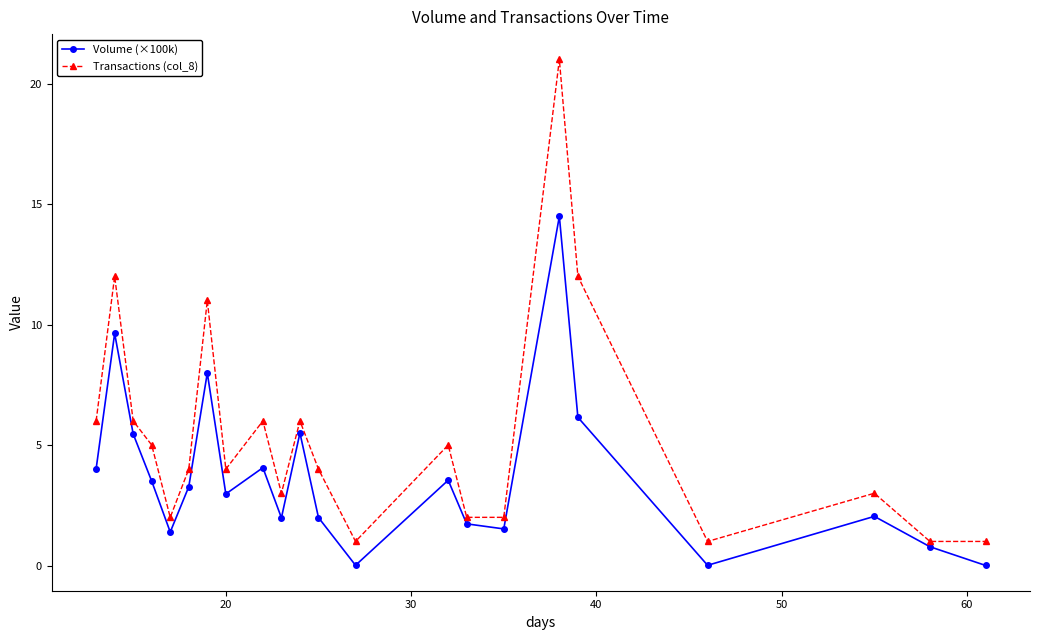

True or false: Transactions (col_8) and Volume (×100k) cross at least once.

False